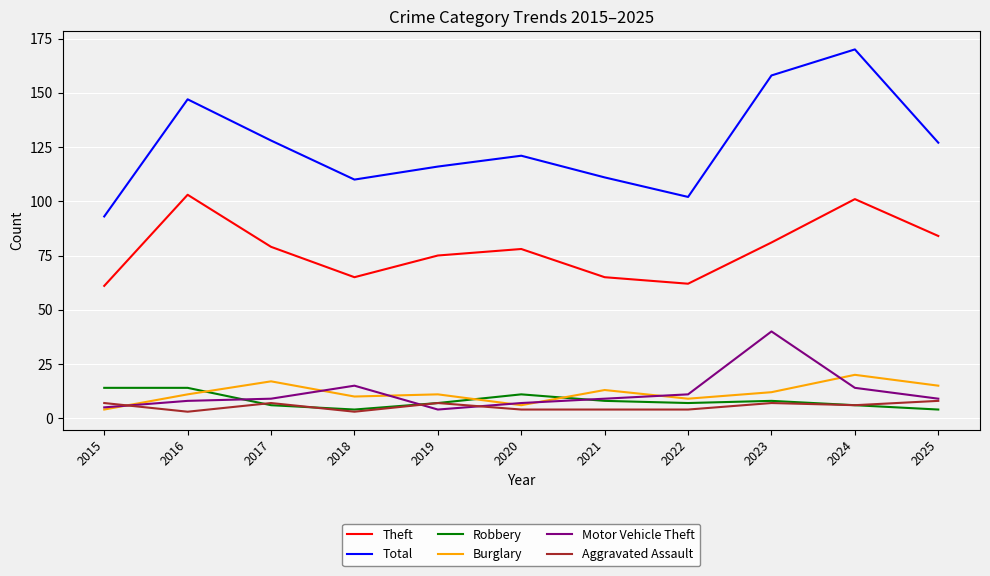

What is the minimum value for Aggravated Assault?

3